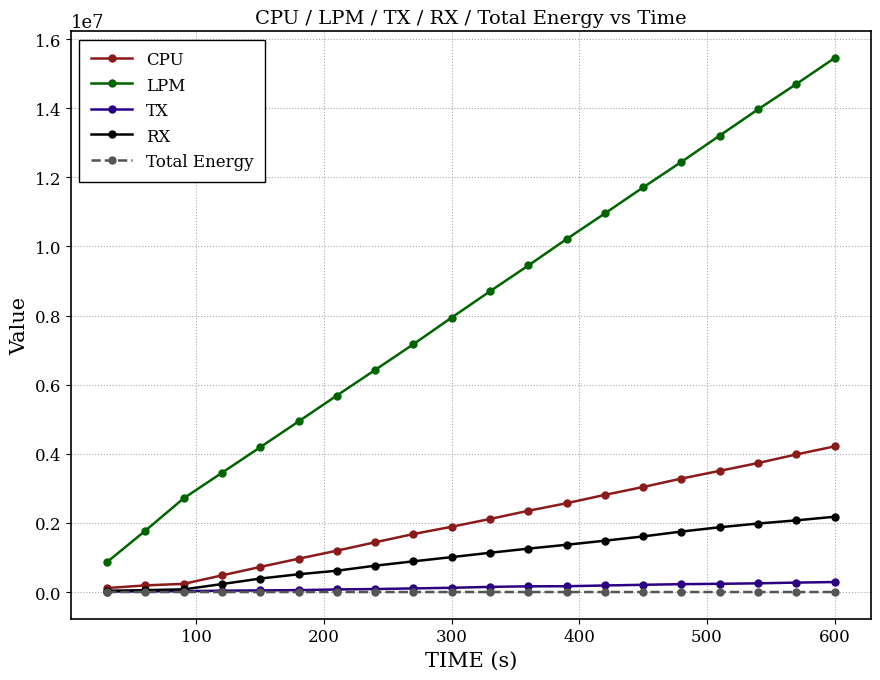

What is the value of the LPM point at the 16th from the left?

12446035.0